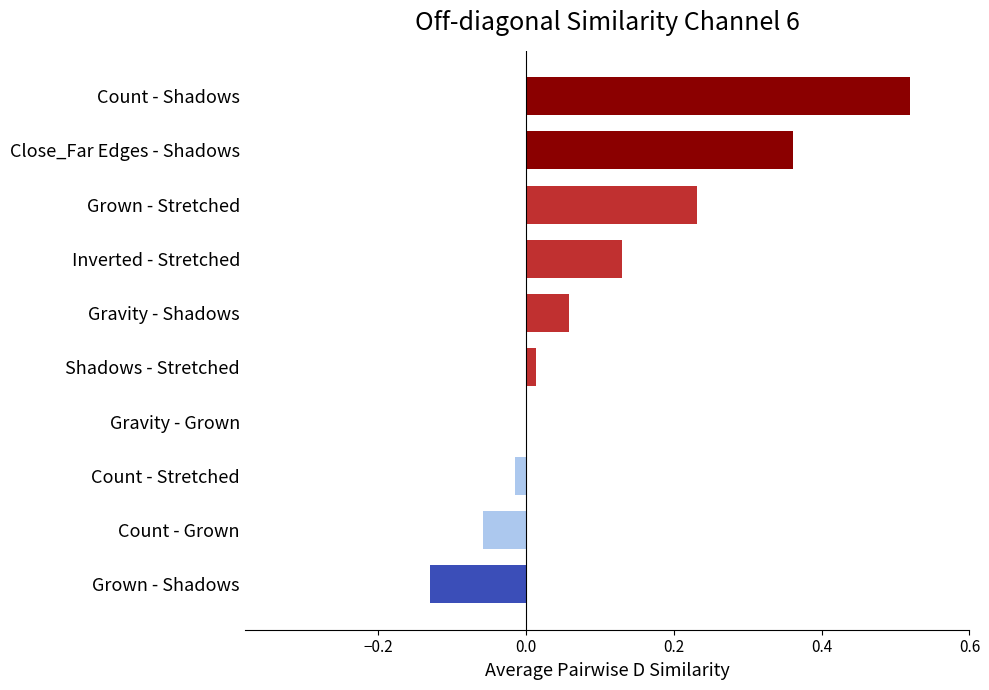

True or false: the data shows 0.3 at Grown - Stretched.

False